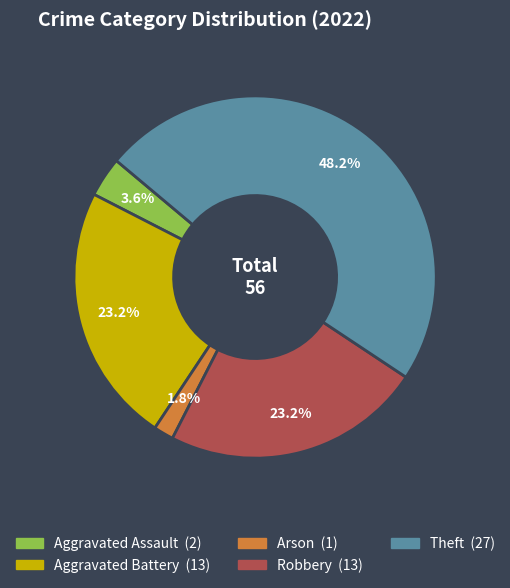

What is the smallest slice in the pie chart?

Arson